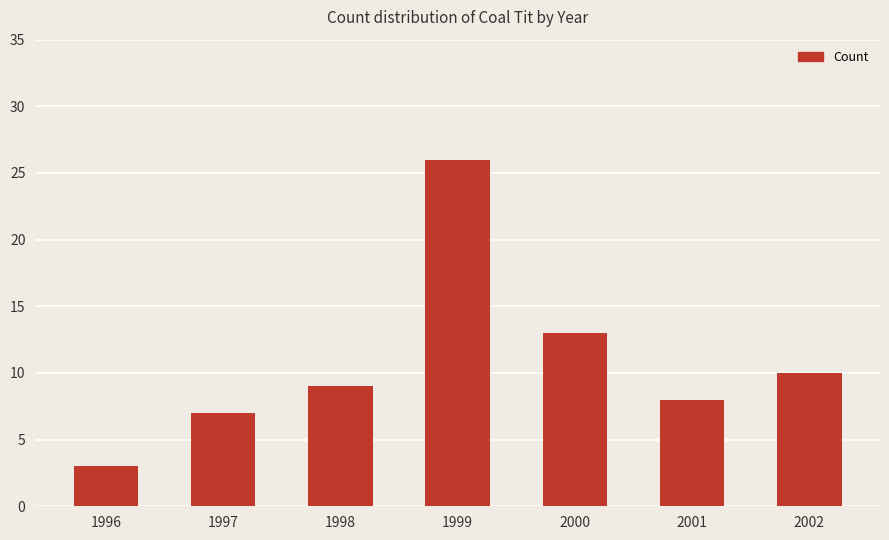

Reading left to right, list all the values displayed in this chart.

1996=3	1997=7	1998=9	1999=26	2000=13	2001=8	2002=10